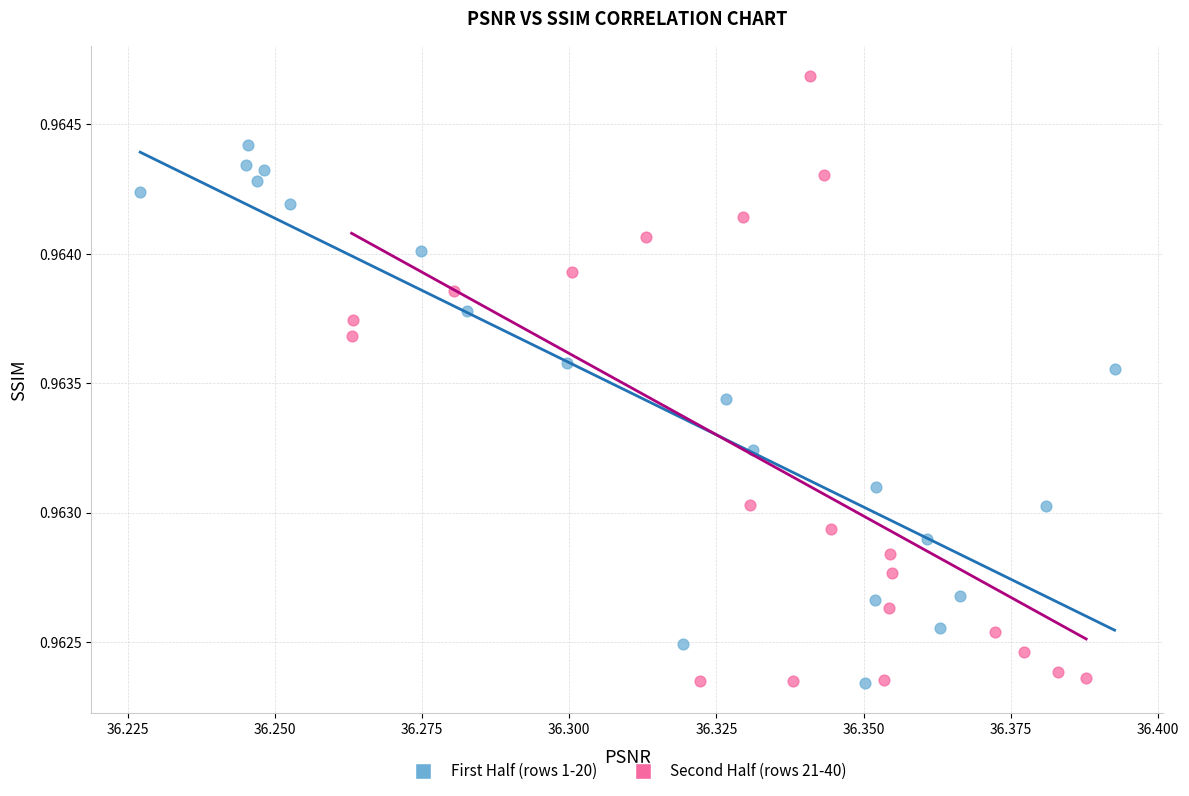

Which series contains the highest Y value?

Second Half (rows 21-40)